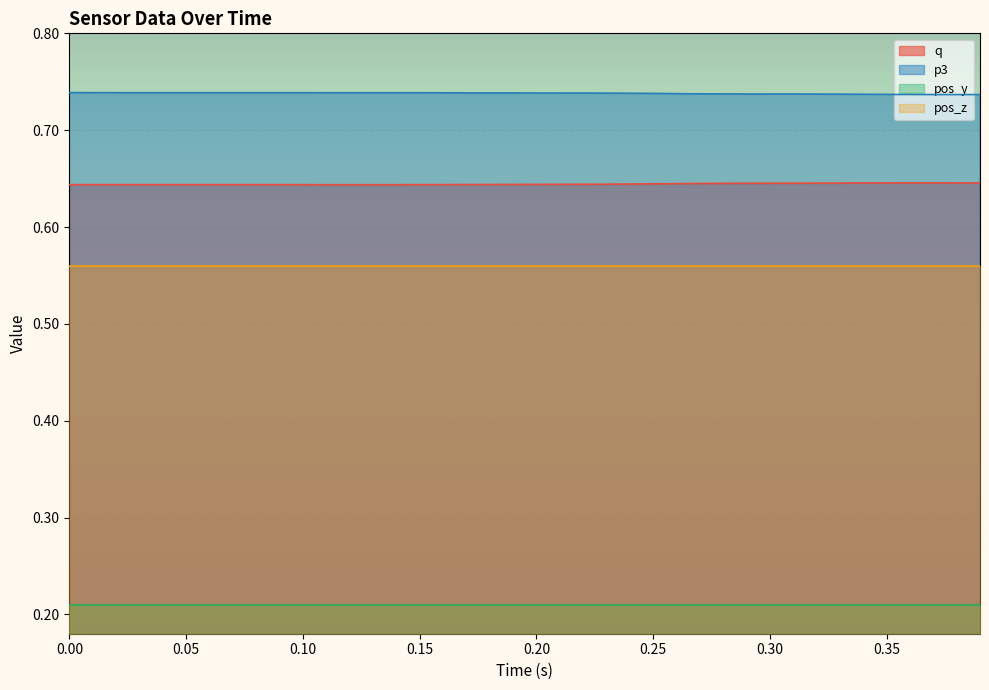

How many categories are shown in the chart?

40